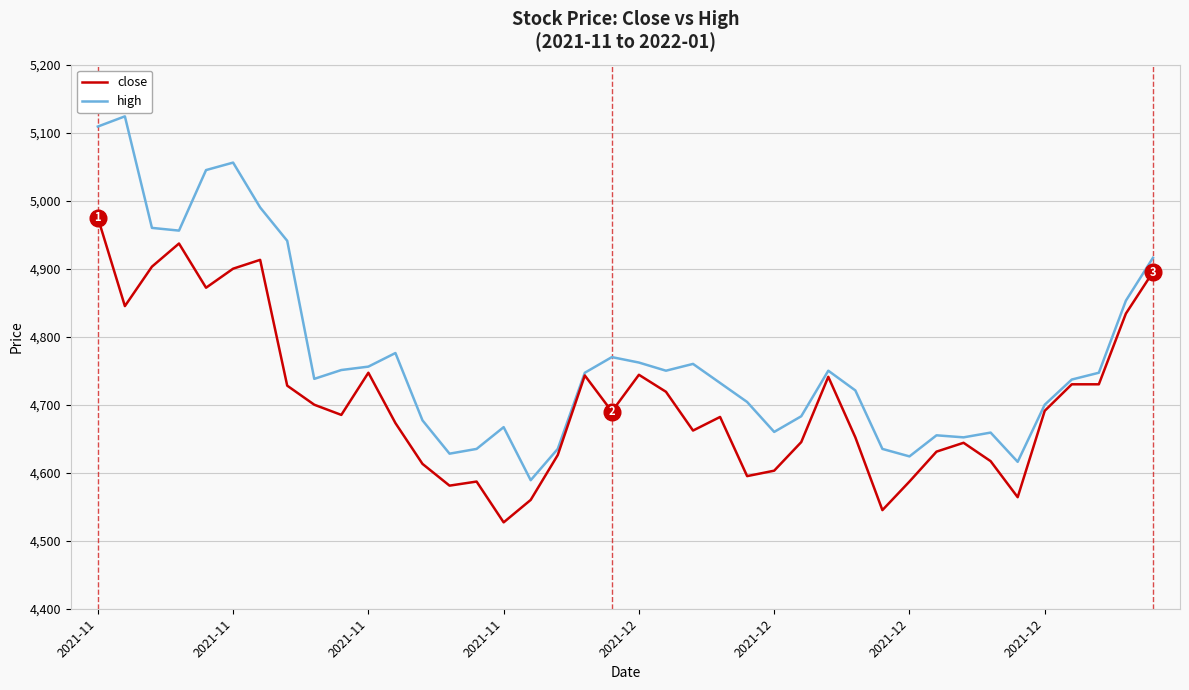

Rank the series by their maximum value, from highest to lowest.

high, close